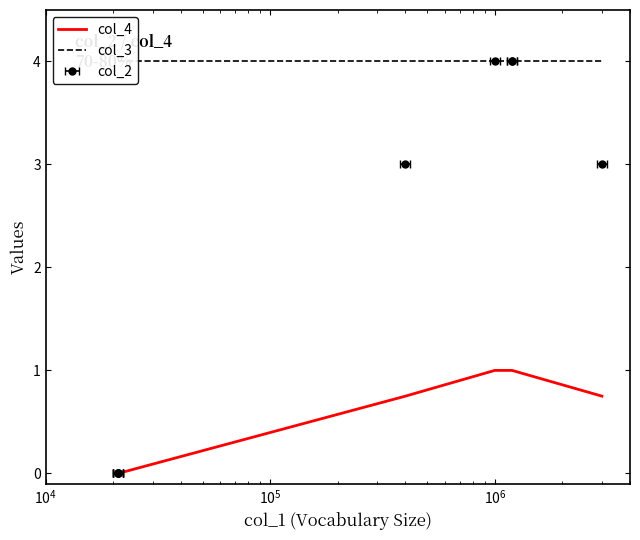

What is the minimum value for col_3?

4.0